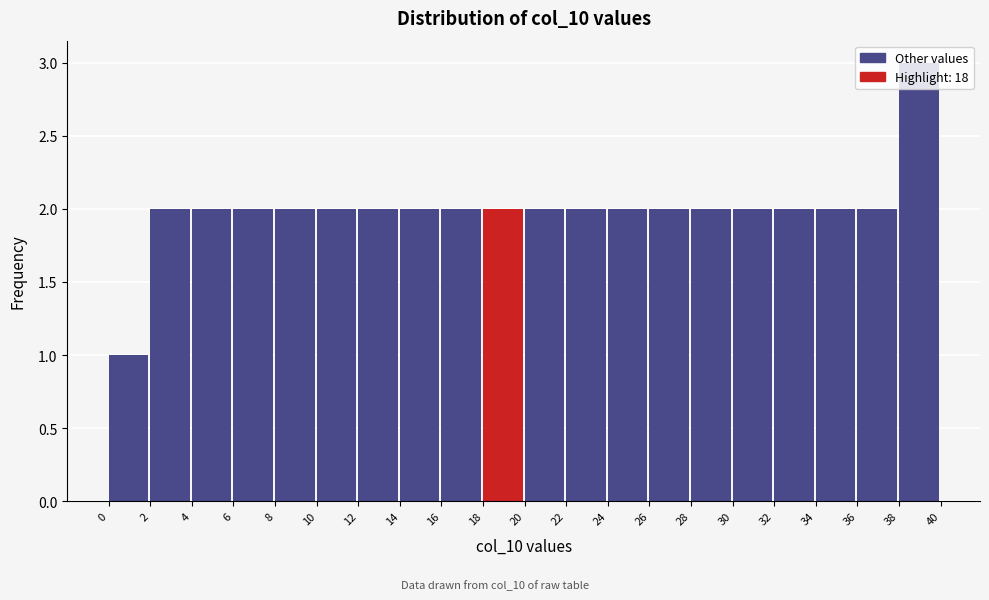

Reading left to right, list every bar in this chart as the range it spans on the x-axis followed by its height. The values are not printed on the chart, so give them approximately, as read against the axis.

0 to 2: 1
2 to 4: 2
4 to 6: 2
6 to 8: 2
8 to 10: 2
10 to 12: 2
12 to 14: 2
14 to 16: 2
16 to 18: 2
18 to 20: 2
20 to 22: 2
22 to 24: 2
24 to 26: 2
26 to 28: 2
28 to 30: 2
30 to 32: 2
32 to 34: 2
34 to 36: 2
36 to 38: 2
38 to 40: 3